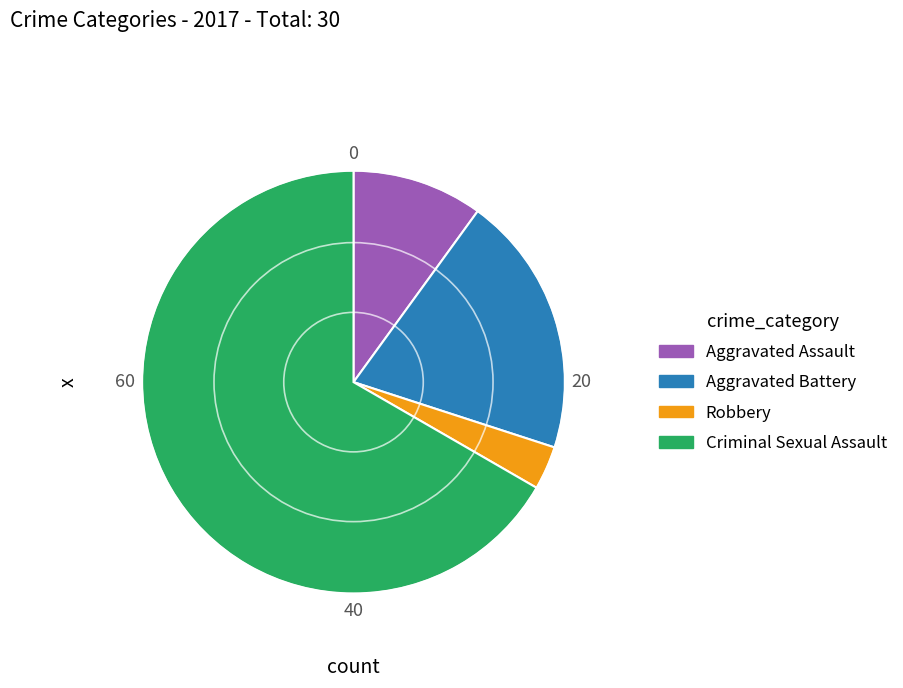

Is there a majority slice in this chart?

Yes